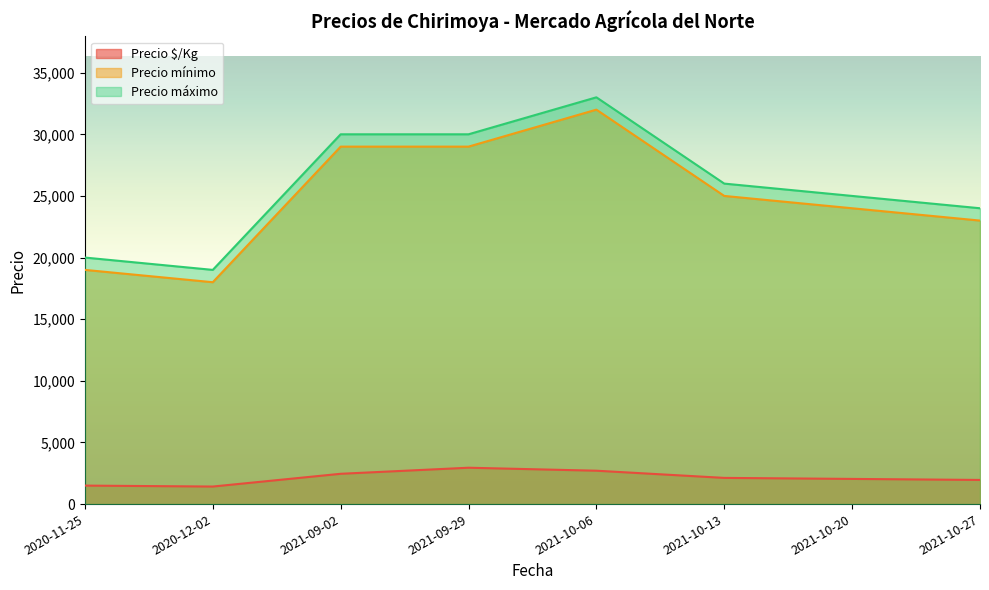

What is the smallest value displayed?

1423